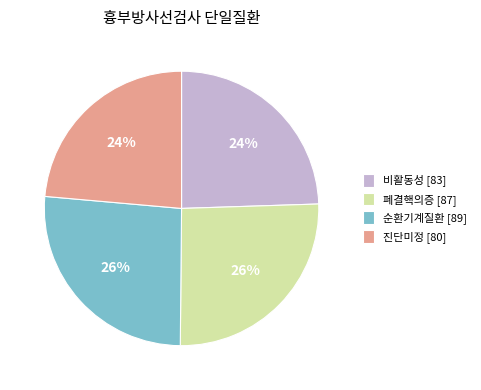

Which has a higher value, 진단미정 [80] or 순환기계질환 [89]?

순환기계질환 [89]